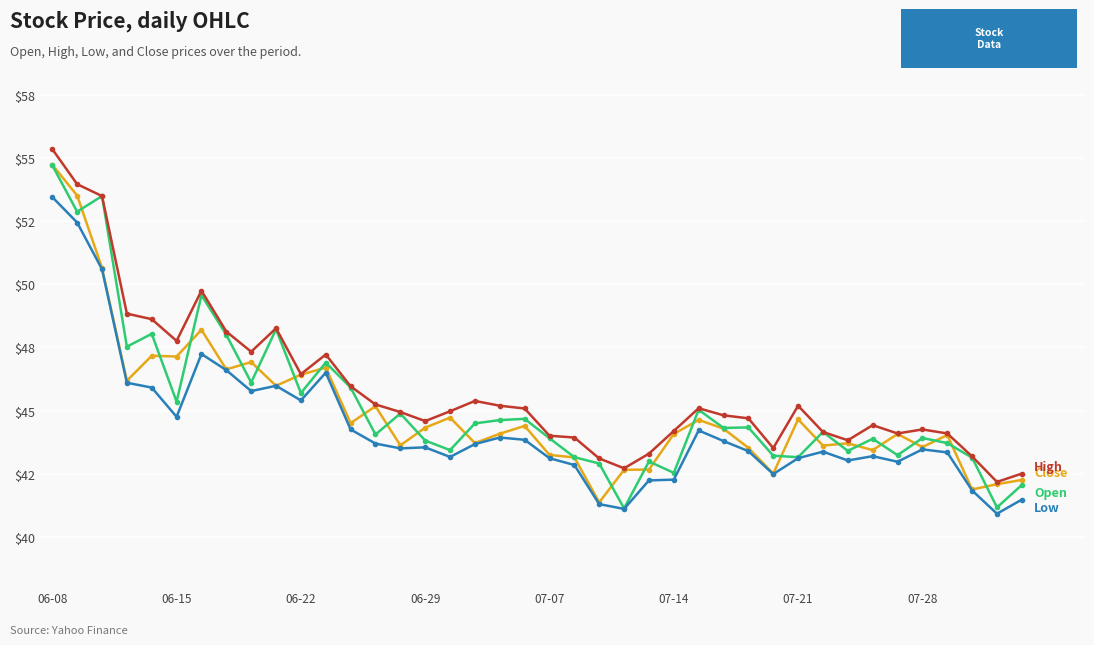

The Open series shows 73.2 at 18. True or false?

False